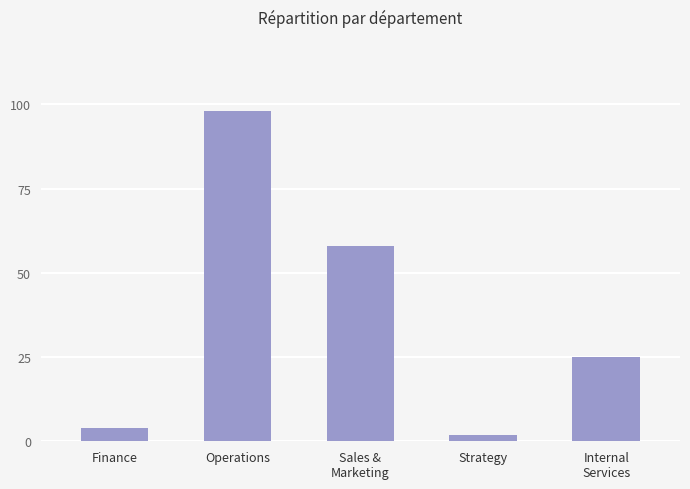

Reading right to left, list all the values displayed in this chart.

Internal
Services=25	Strategy=2	Sales &
Marketing=58	Operations=98	Finance=4